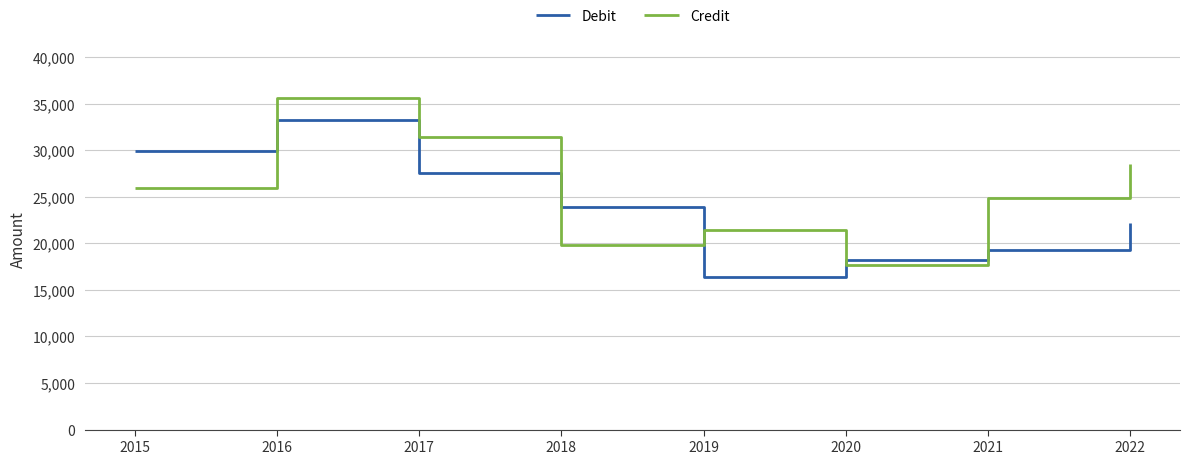

What is the average value of the Credit series?

25672